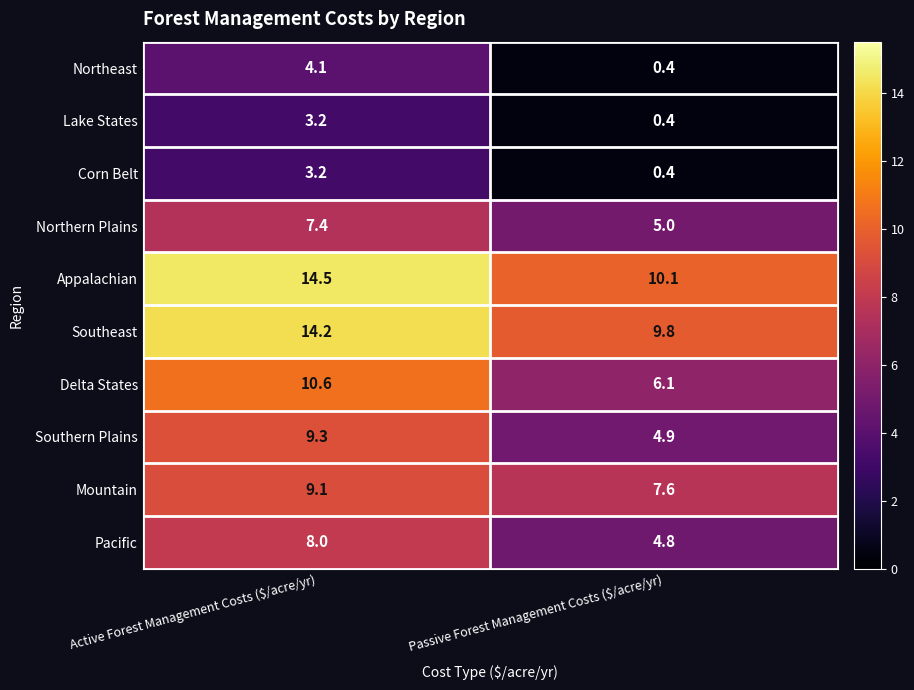

Reading right to left, list all the values displayed in this chart.

Northeast: 0.4	4.1
Lake States: 0.4	3.2
Corn Belt: 0.4	3.2
Northern Plains: 5.0	7.4
Appalachian: 10.1	14.5
Southeast: 9.8	14.2
Delta States: 6.1	10.6
Southern Plains: 4.9	9.3
Mountain: 7.6	9.1
Pacific: 4.8	8.0